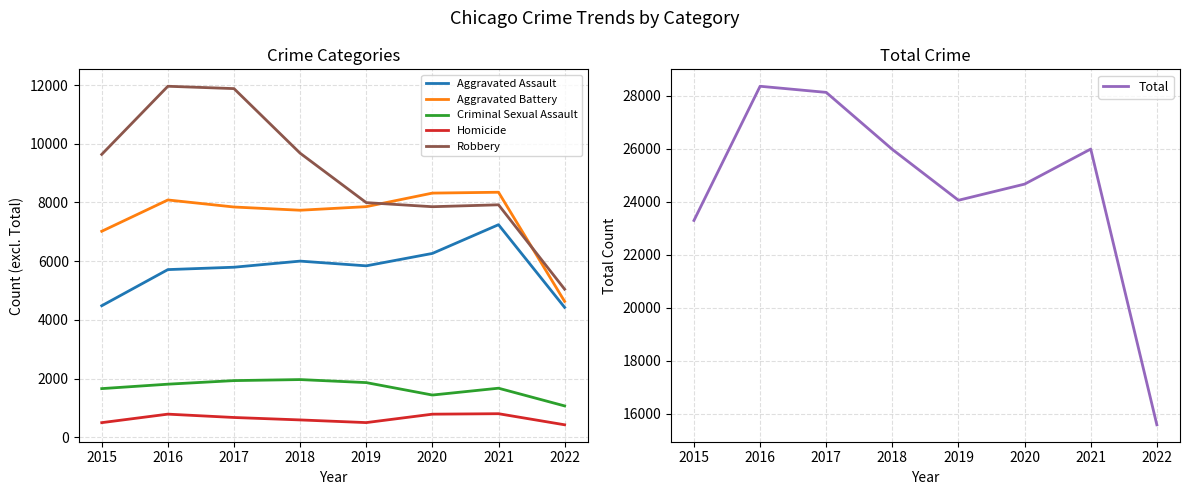

True or false: Criminal Sexual Assault and Aggravated Battery cross at least once.

False